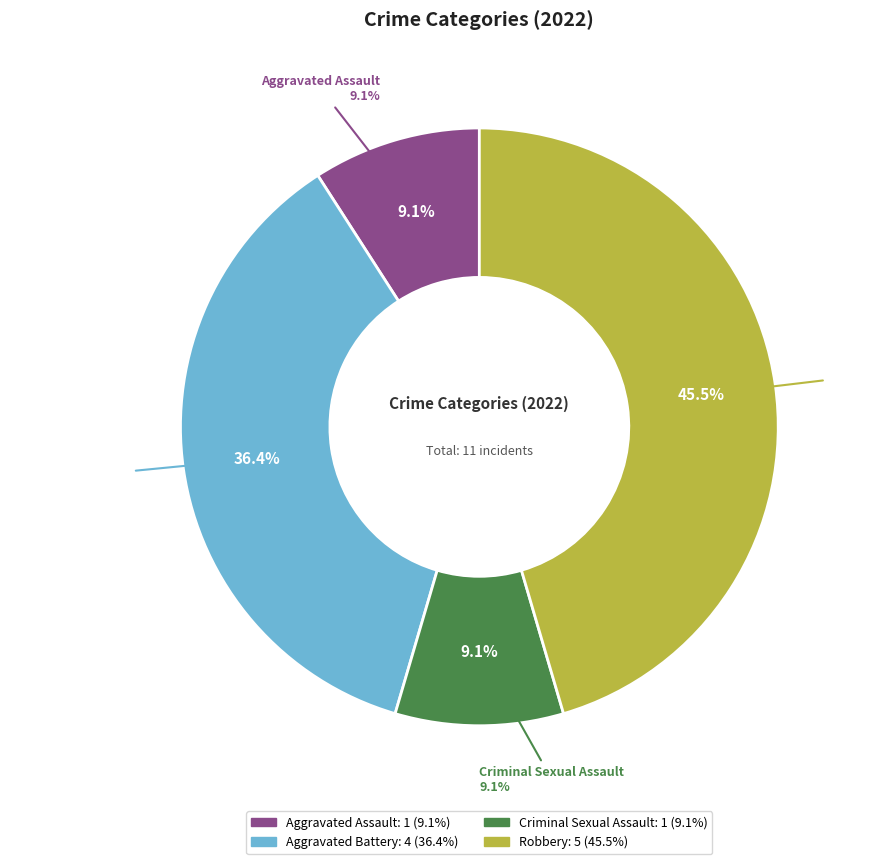

How many slices are in this pie chart?

4